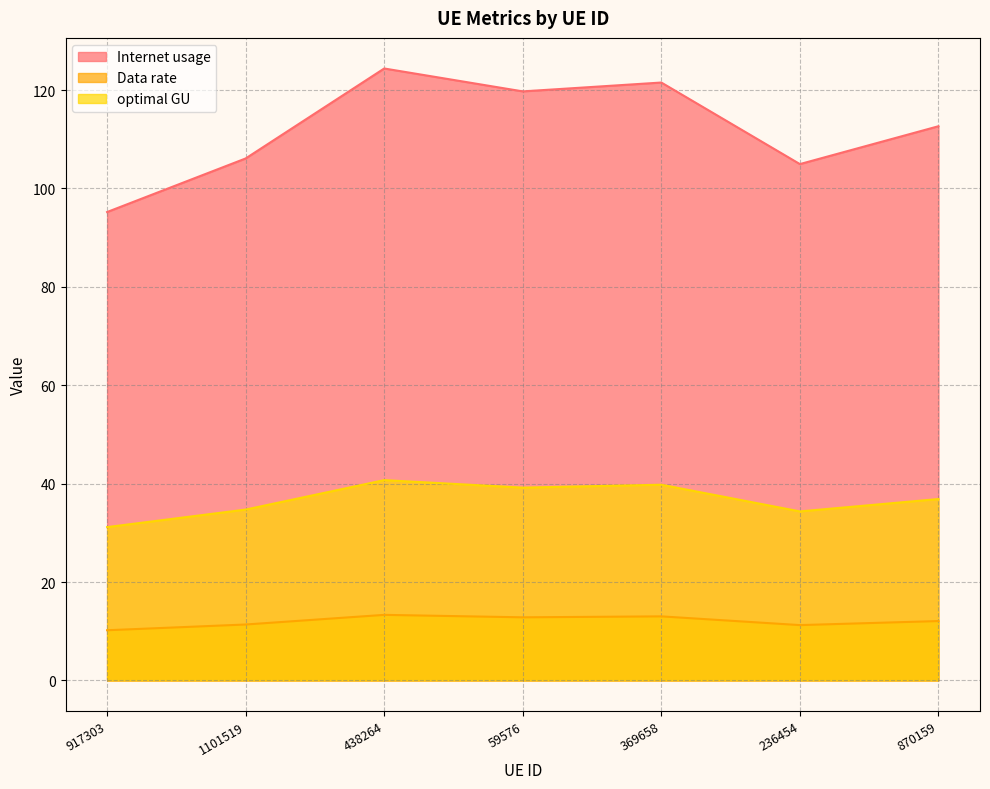

Rank the series by their maximum value, from lowest to highest.

Data rate, optimal GU, Internet usage